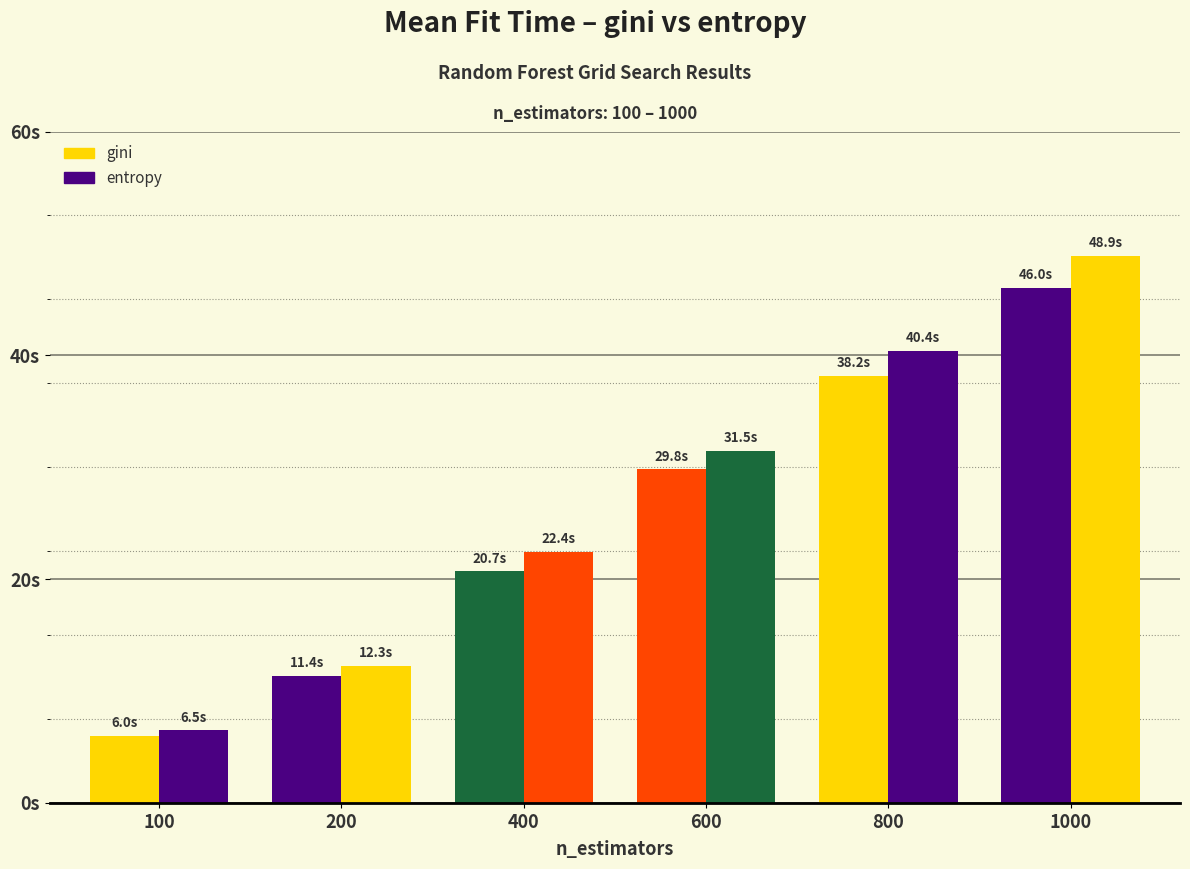

What is the approximate value of entropy at 1000?

48.9